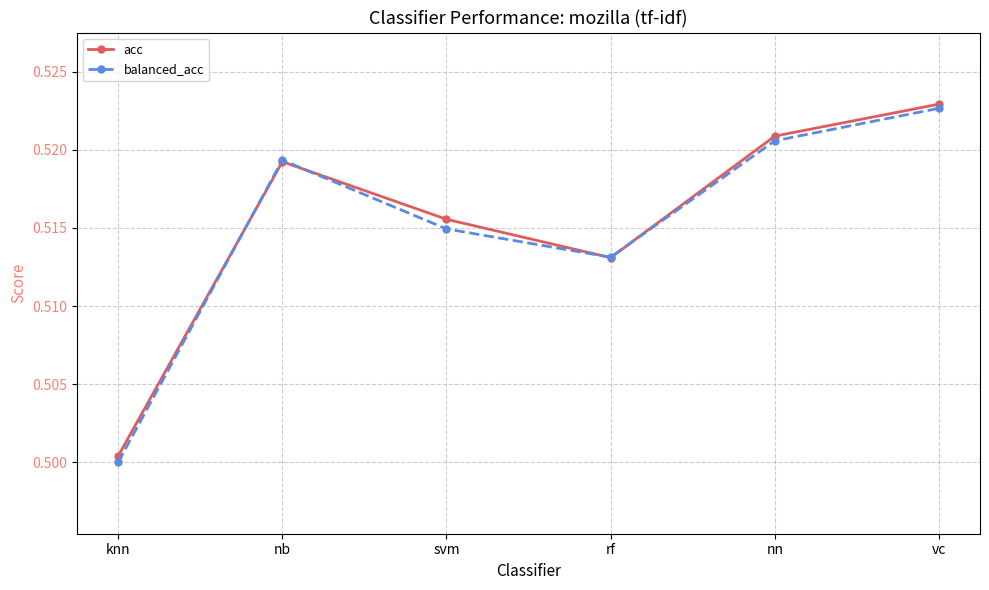

How many times do balanced_acc and acc cross each other?

4